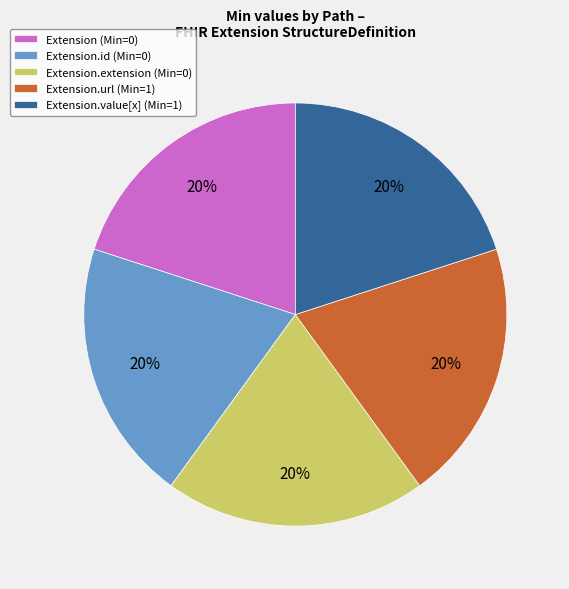

How many slices are in this pie chart?

5